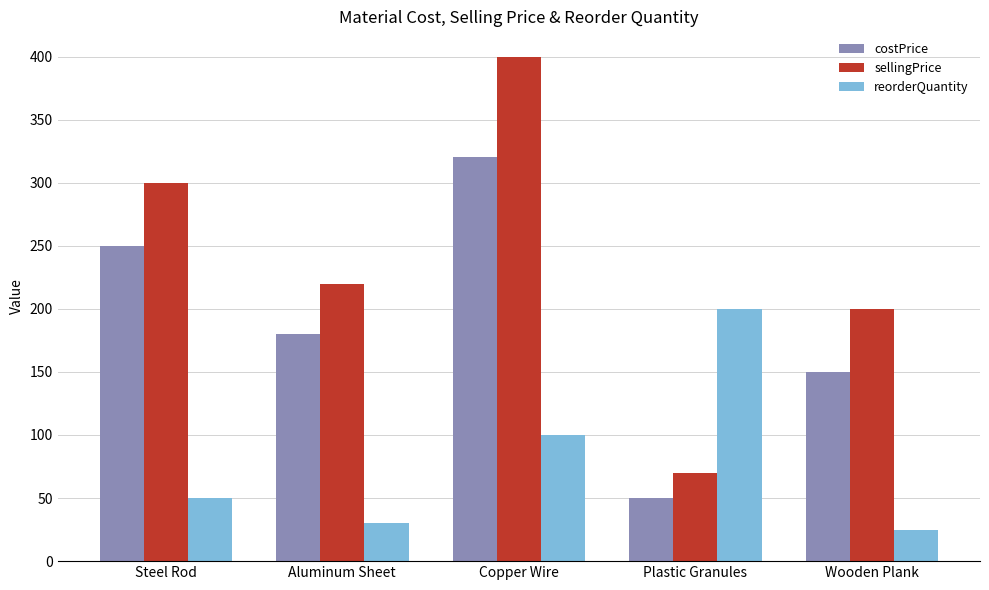

What position from the left is Copper Wire?

3